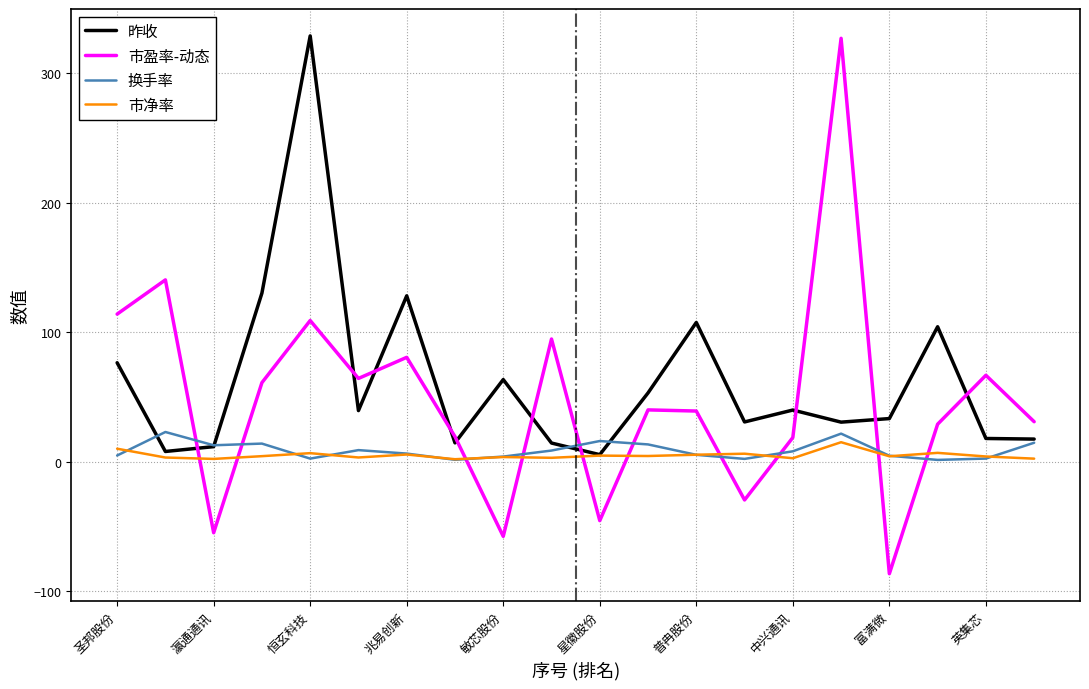

What is the highest value of the 市净率 series?

15.1